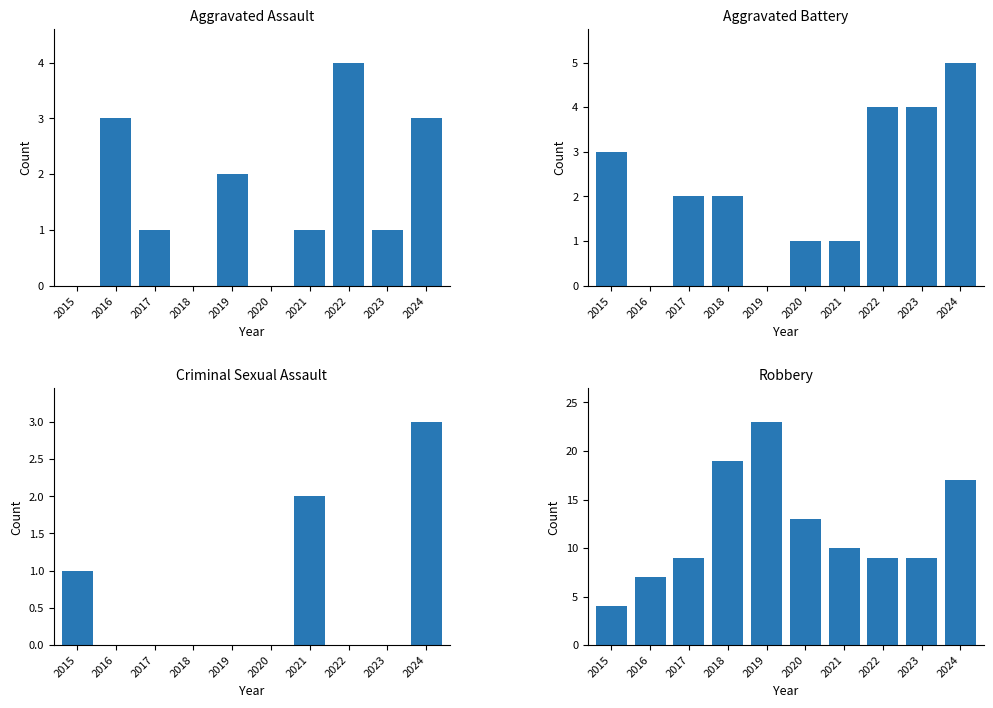

Which series changed the most between 2017 and 2022?

Aggravated Assault